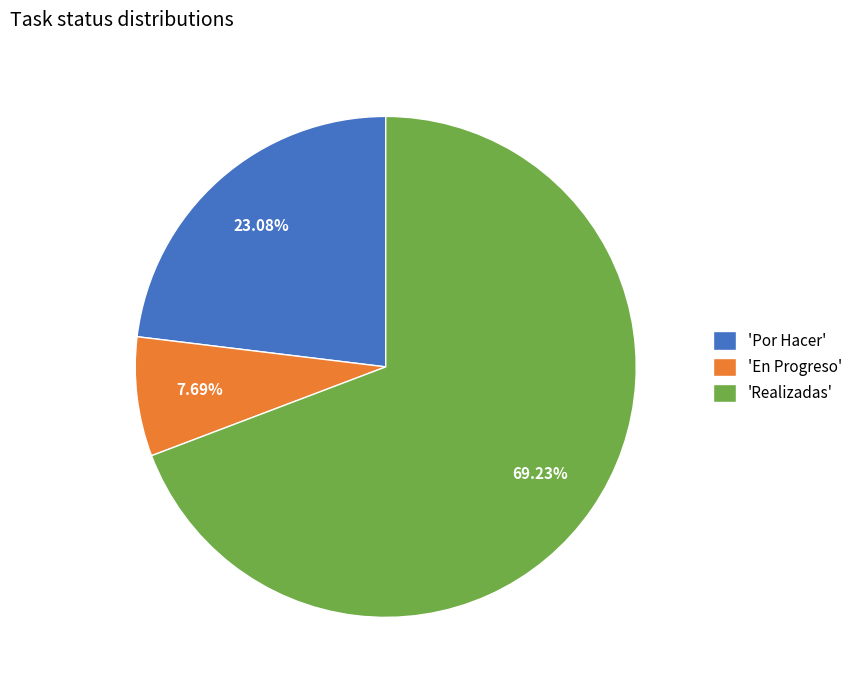

How many slices are in this pie chart?

3